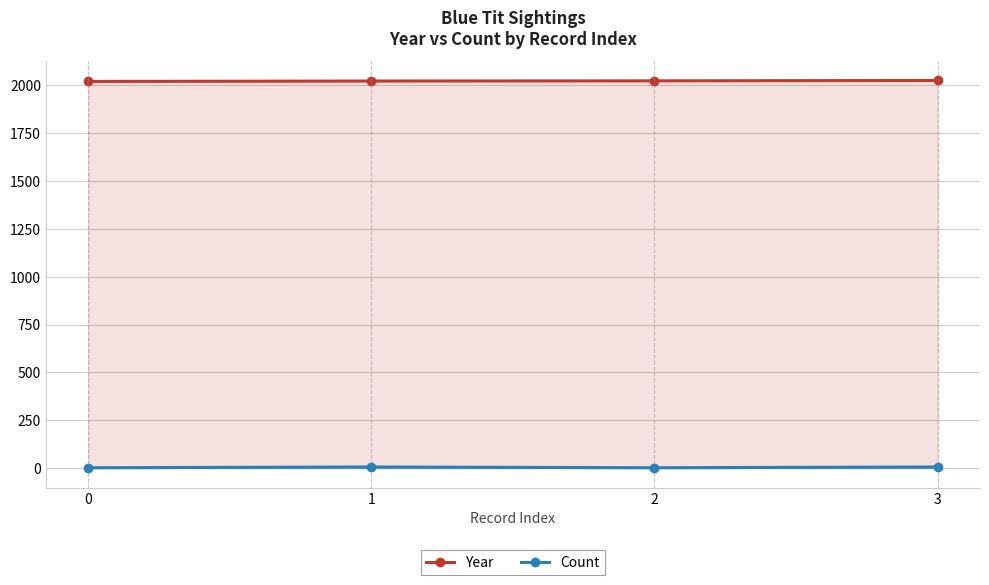

Is it true that Count equals 2 at 0?

True